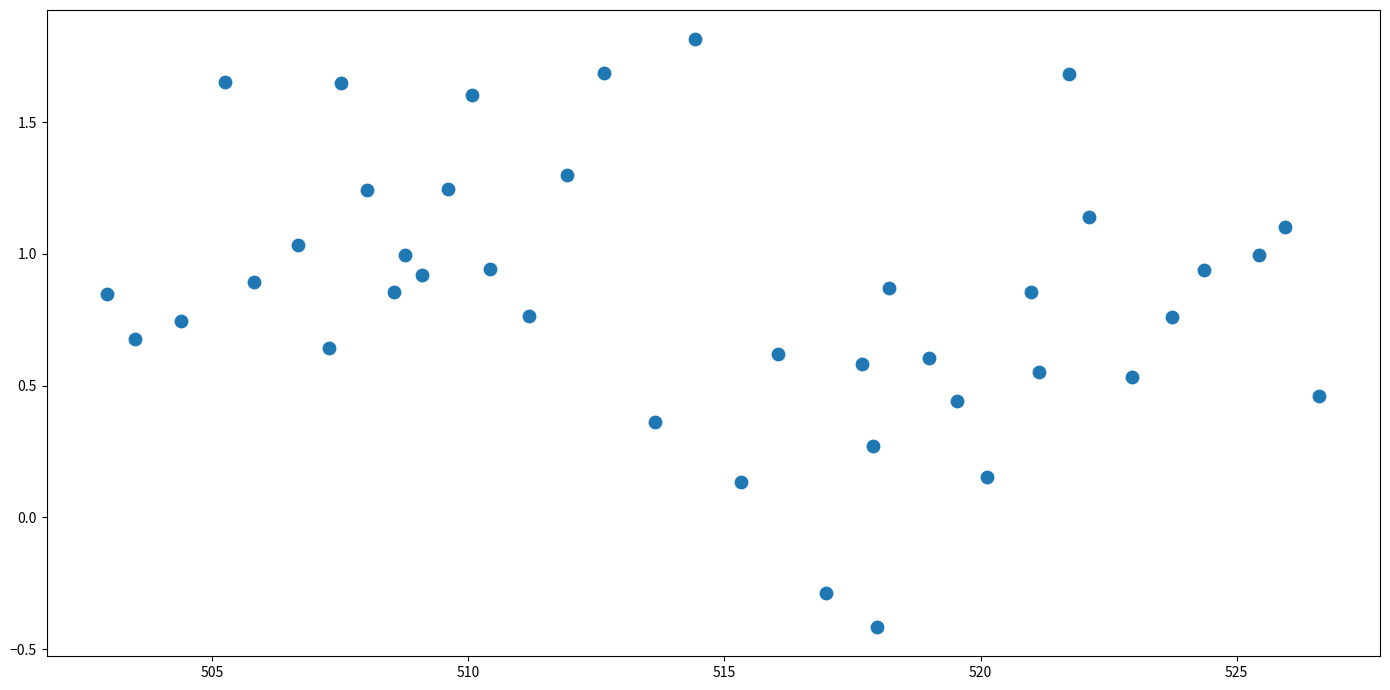

What is the range of Y values (max minus min)?

2.2